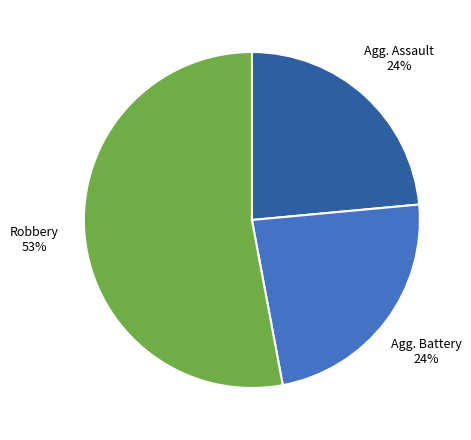

Is there a majority slice in this chart?

Yes